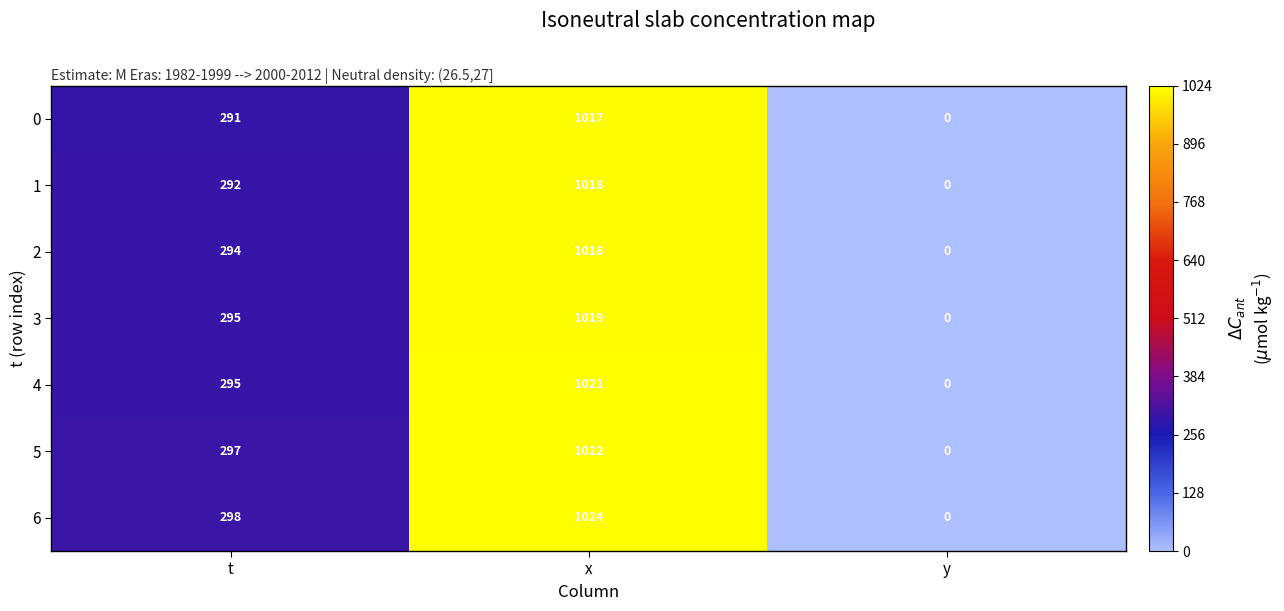

What is the spread (max minus min) of values at x?

7